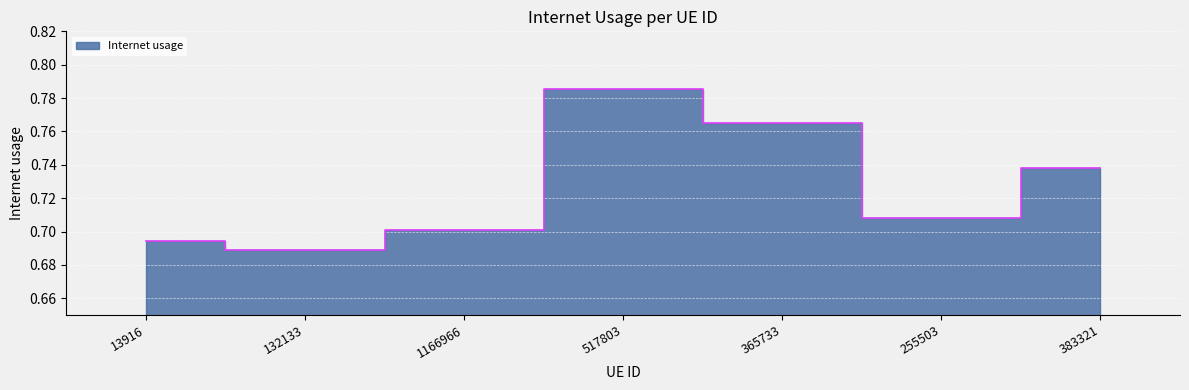

True or false: the data shows 1.2 at 255503.

False